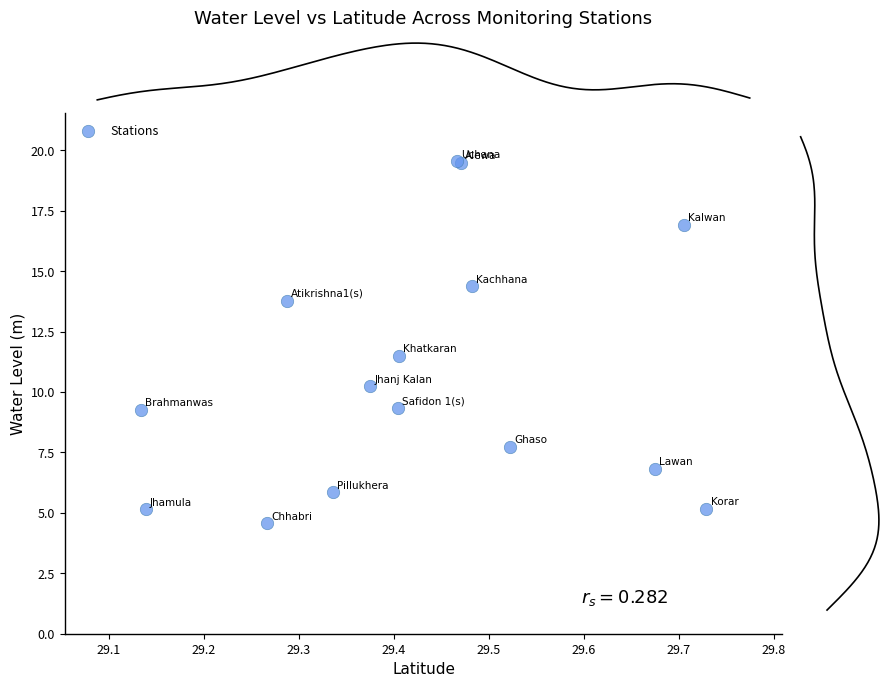

What Y value in the scatter plot is closest to 12?

11.5